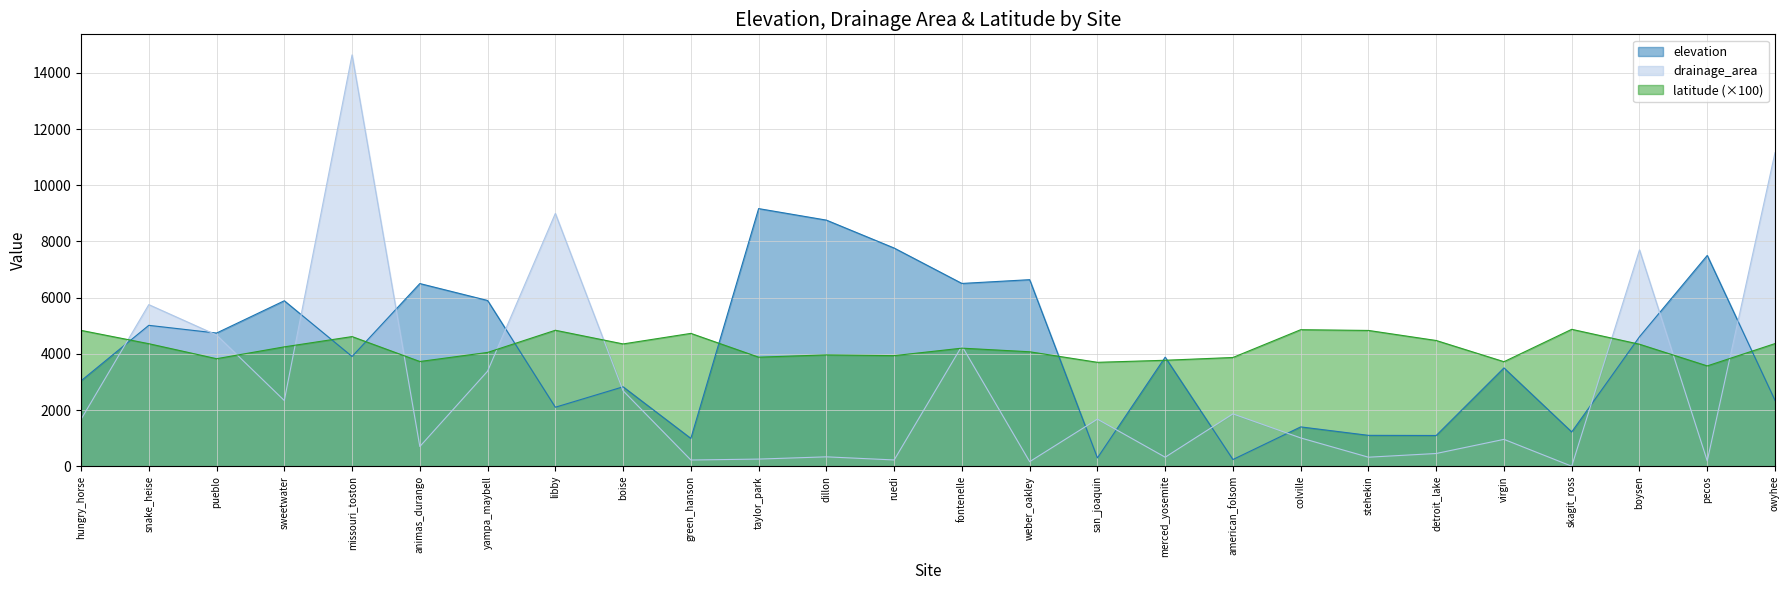

Where is drainage_area nearest to the value 7320?

boysen